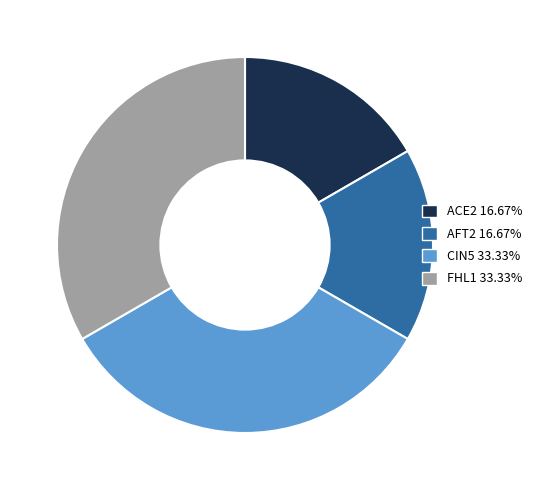

Approximately how many times larger is the value at CIN5 33.33% compared to ACE2 16.67%?

2.0